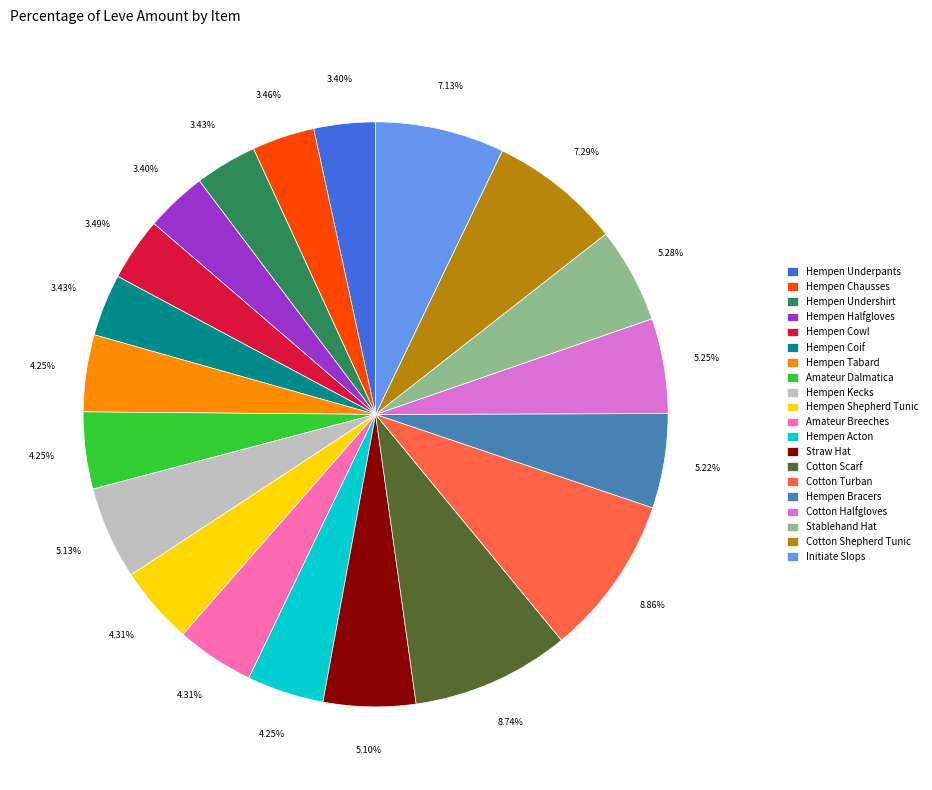

The Hempen Kecks slice represents 15% of the pie. True or false?

False